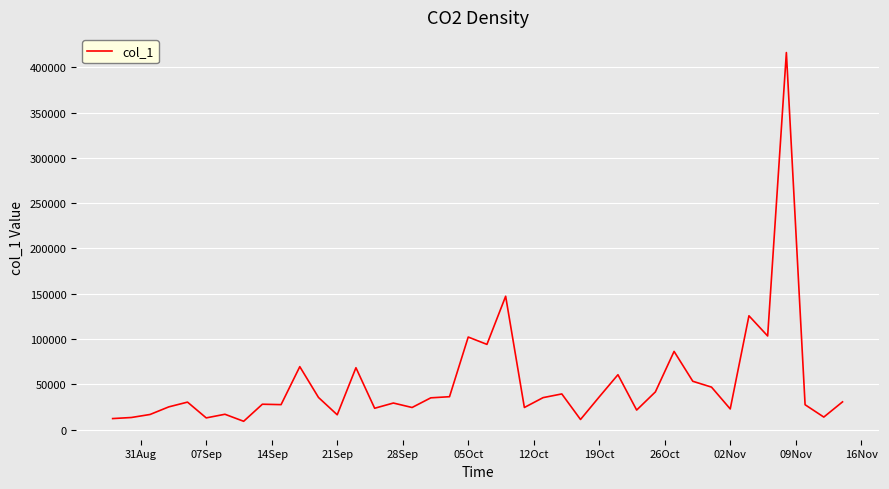

What is the smallest value displayed?

9319.6